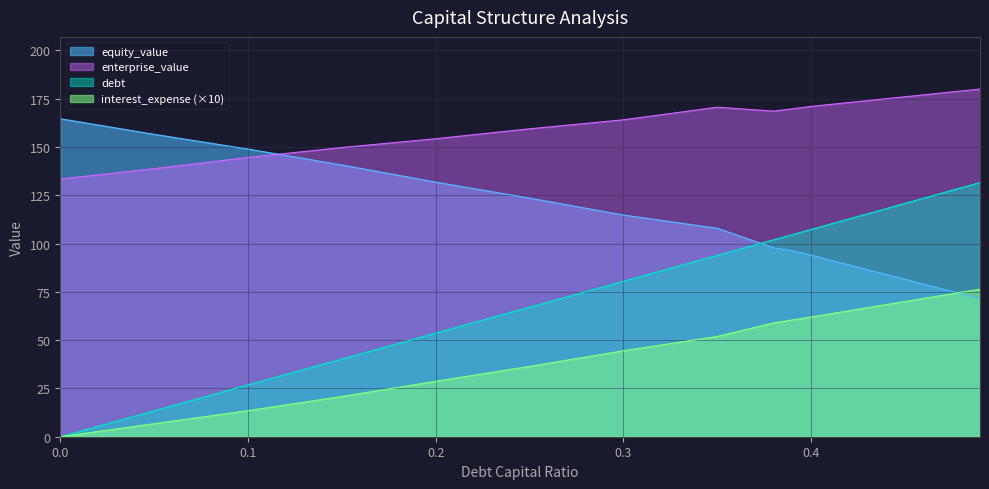

Reading left to right, list all the values displayed in this chart.

debt_capital: 0.0=0.0	0.05=13.4	0.1=26.8	0.15=40.2	0.2=53.6	0.25=67.1	0.3=80.5	0.35=93.9	0.38=101.9	0.39=104.6	0.4=107.3	0.41=110.0	0.42=112.7	0.43=115.4	0.44=118.1	0.45=120.8	0.46=123.5	0.47=126.2	0.48=128.9	0.49=131.6
enterprise_value: 0.0=133.4	0.05=138.8	0.1=144.6	0.15=149.7	0.2=154.3	0.25=159.4	0.3=164.1	0.35=170.6	0.38=168.6	0.39=169.8	0.4=171.0	0.41=172.0	0.42=173.0	0.43=174.0	0.44=175.0	0.45=176.0	0.46=177.0	0.47=178.0	0.48=179.0	0.49=180.0
equity_value: 0.0=164.6	0.05=156.6	0.1=148.9	0.15=140.7	0.2=131.8	0.25=123.6	0.3=114.8	0.35=107.9	0.38=97.8	0.39=96.3	0.4=94.0	0.41=91.5	0.42=89.0	0.43=86.5	0.44=84.0	0.45=81.5	0.46=79.0	0.47=76.5	0.48=74.0	0.49=71.5
debt: 0.0=0.0	0.05=6.7	0.1=13.5	0.15=20.8	0.2=28.7	0.25=36.4	0.3=44.5	0.35=51.9	0.38=58.9	0.39=60.5	0.4=62.0	0.41=63.6	0.42=65.2	0.43=66.8	0.44=68.4	0.45=70.0	0.46=71.6	0.47=73.2	0.48=74.8	0.49=76.4